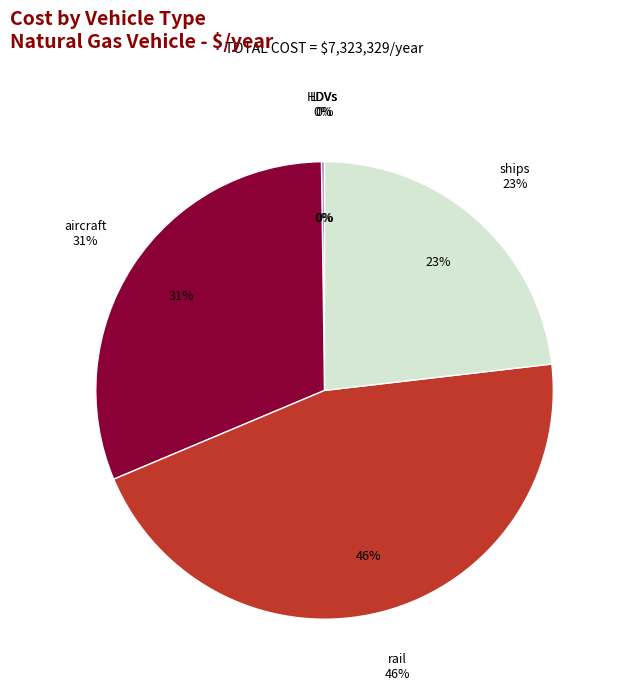

Which has a higher value, aircraft or rail?

rail